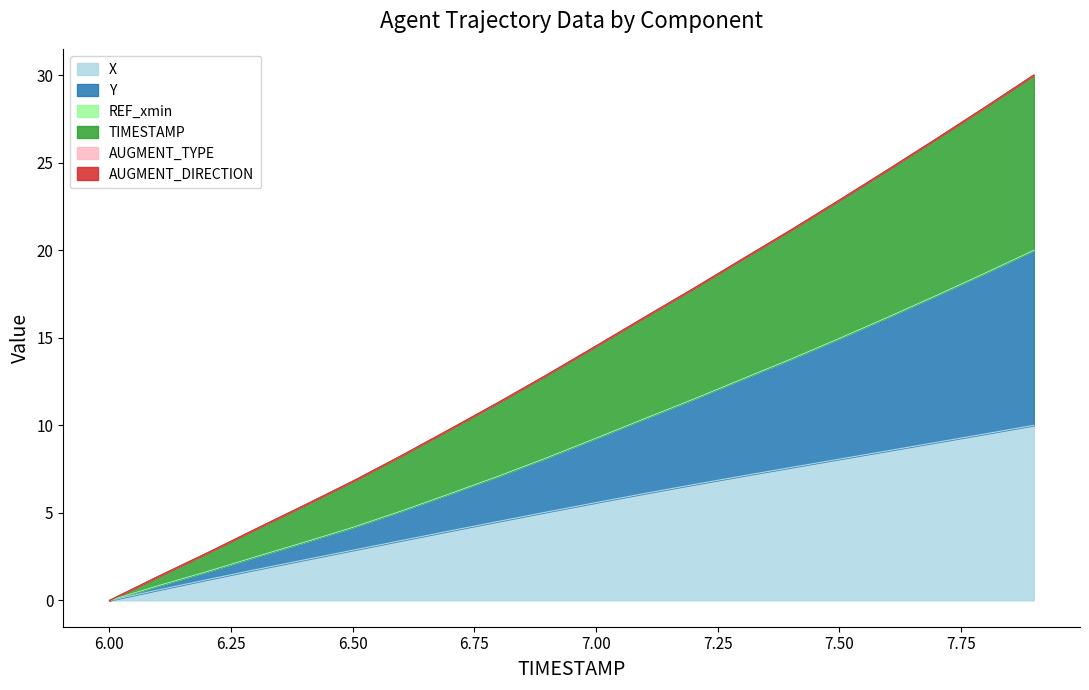

True or false: X has more than 1 interior local peaks.

False